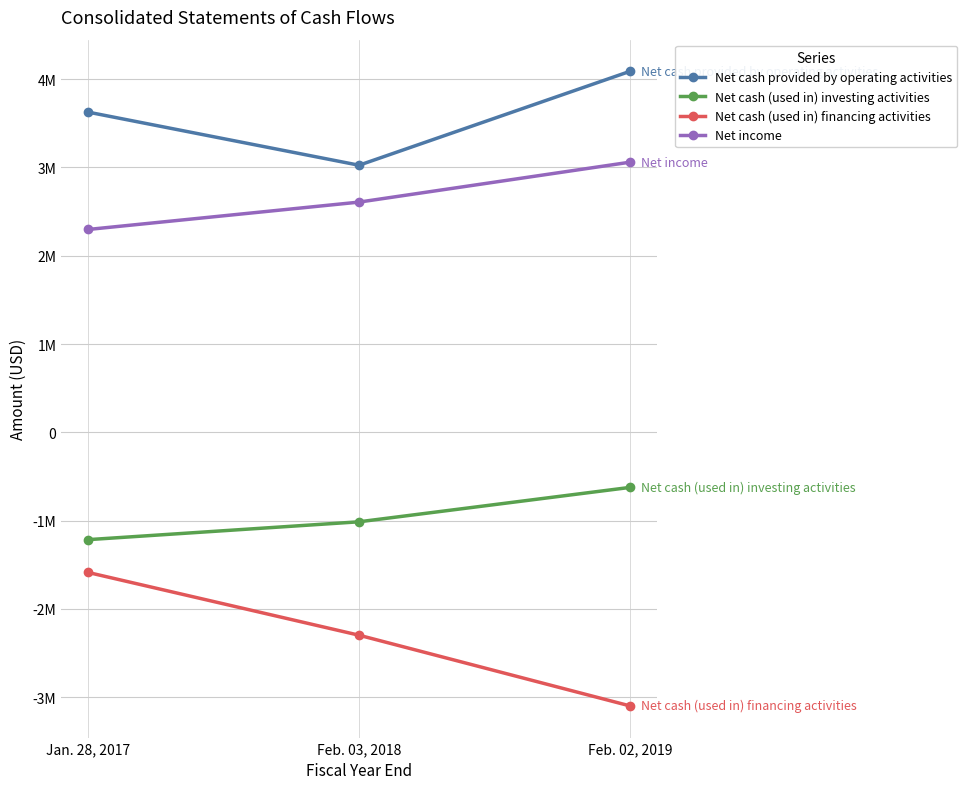

What are all the series names shown in the legend?

Net cash provided by operating activities, Net cash (used in) investing activities, Net cash (used in) financing activities, Net income